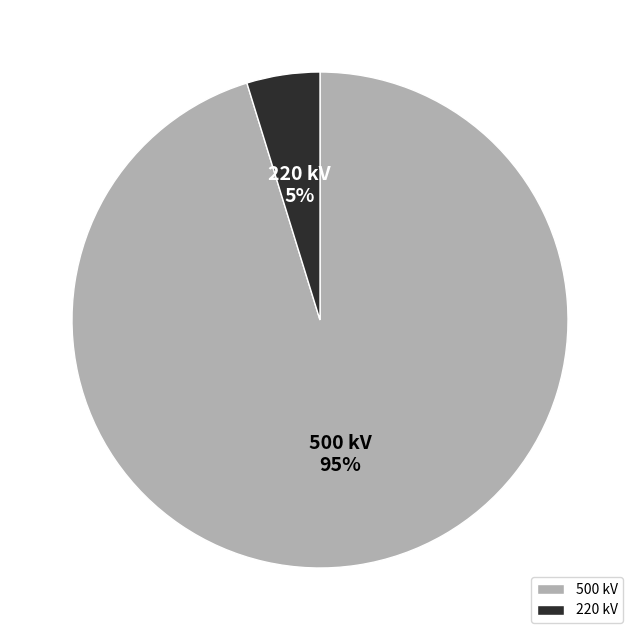

Is 220 kV the majority of the pie?

No